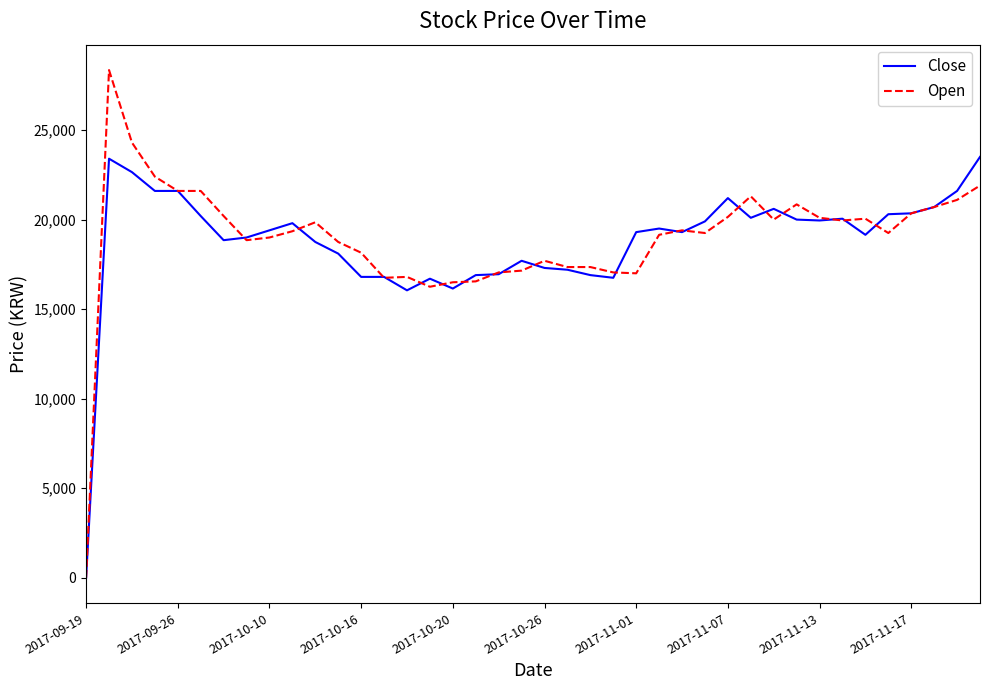

List the series in order of their peak value, highest first.

Open, Close